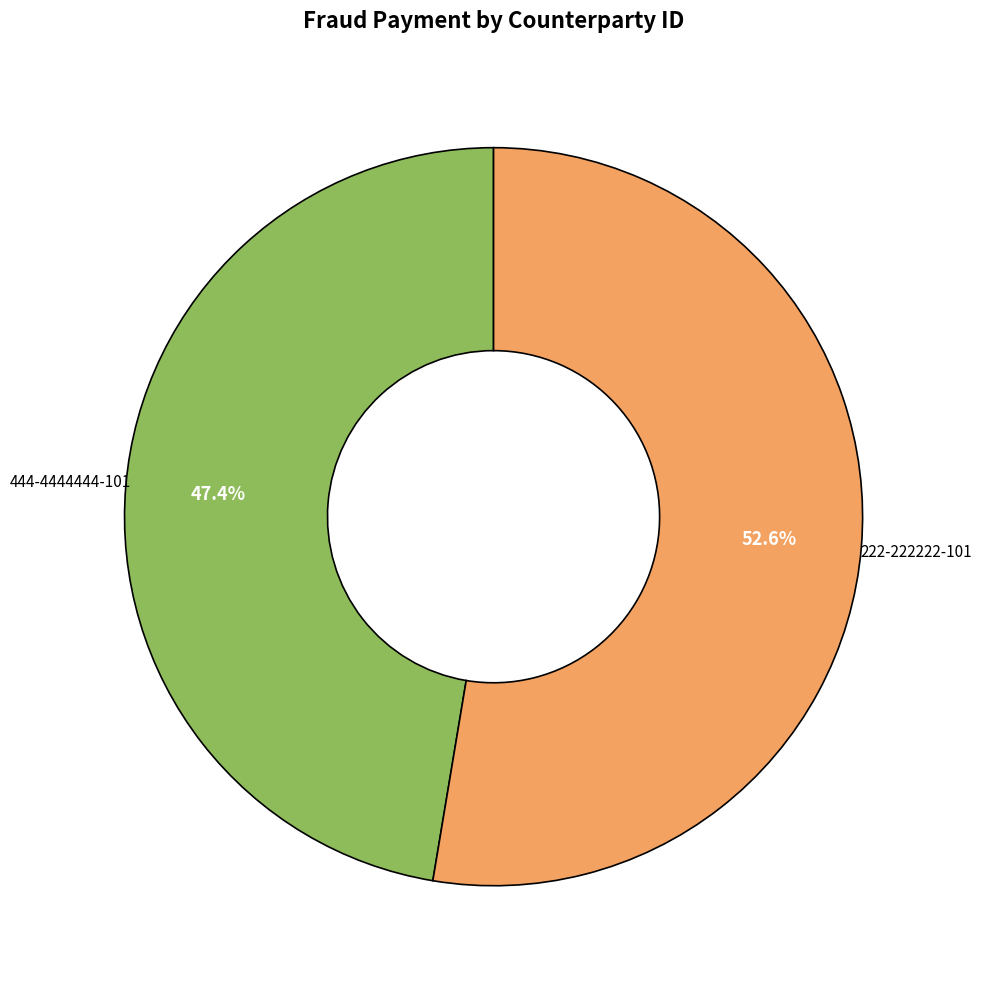

Is there a majority slice in this chart?

Yes